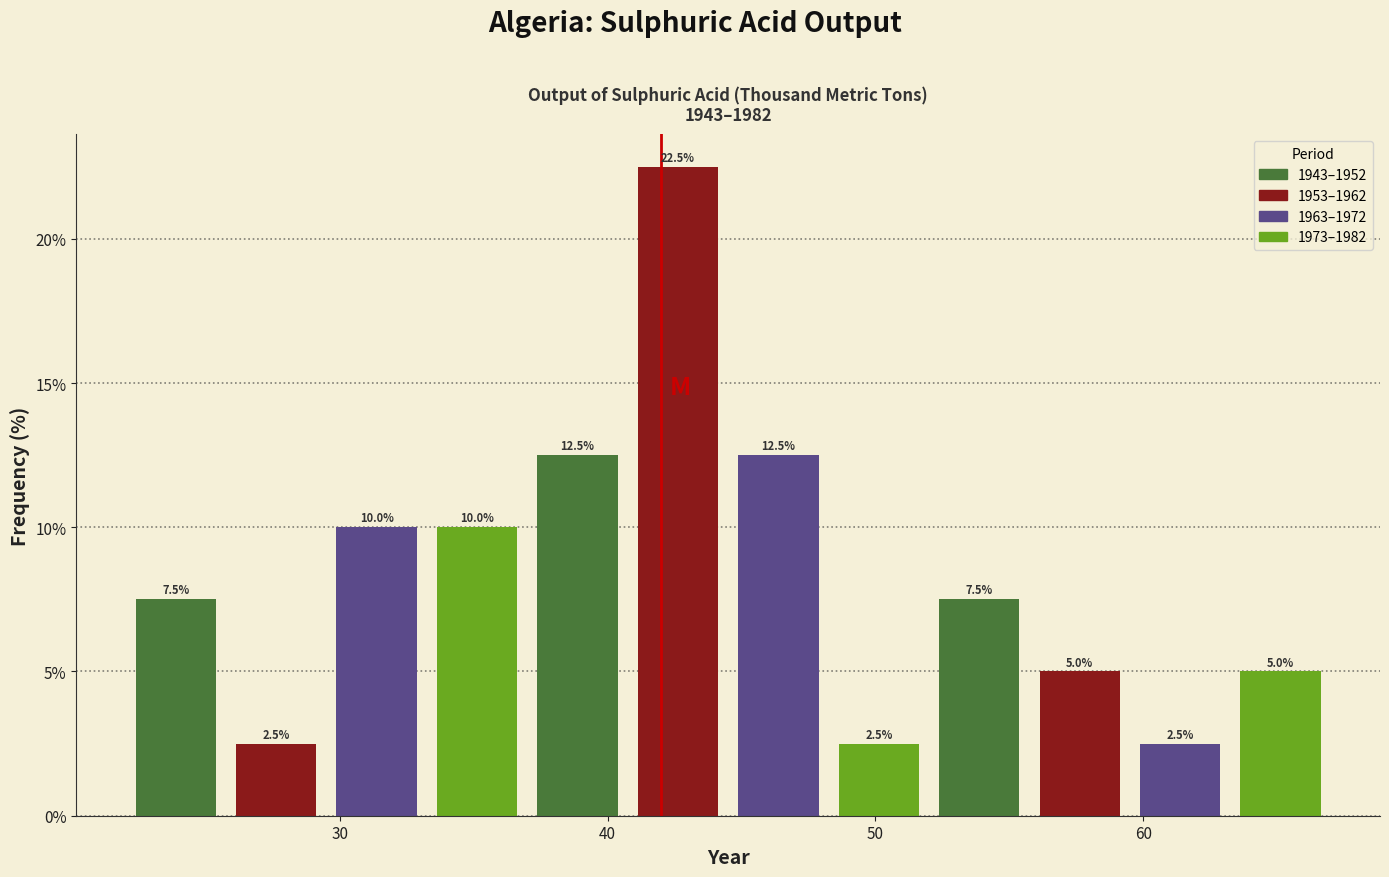

Read against the x-axis, roughly where is the centre of the tallest bar?

43